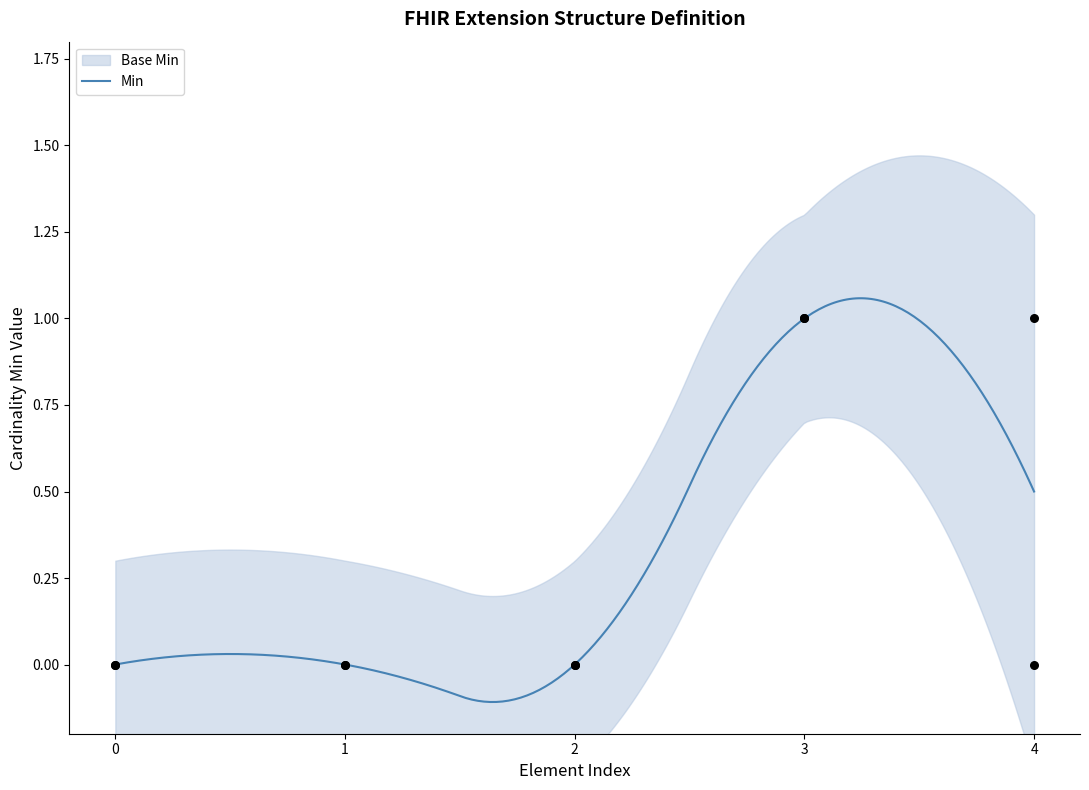

Which series reaches the minimum Y coordinate?

Min